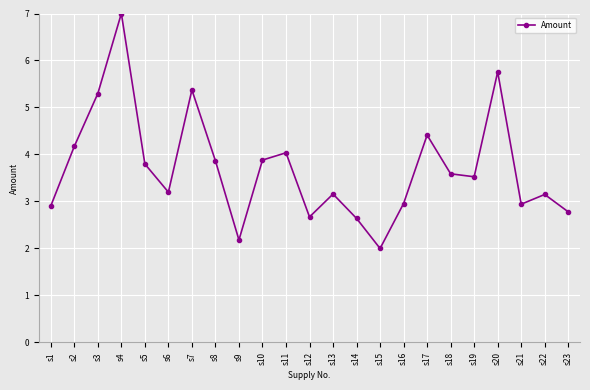

Does the chart display data point markers on the line(s)?

Yes